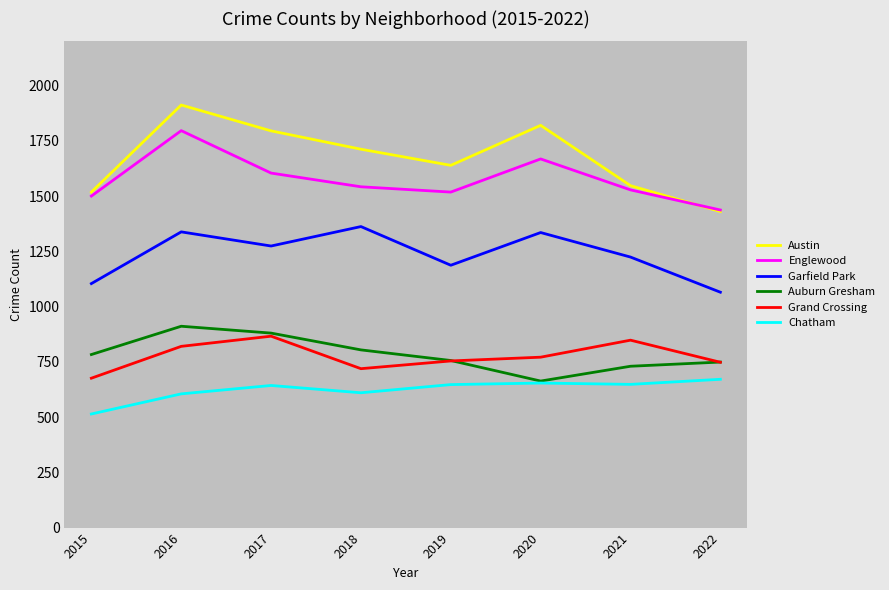

Read the Grand Crossing value at 2021, to the nearest 5.

850